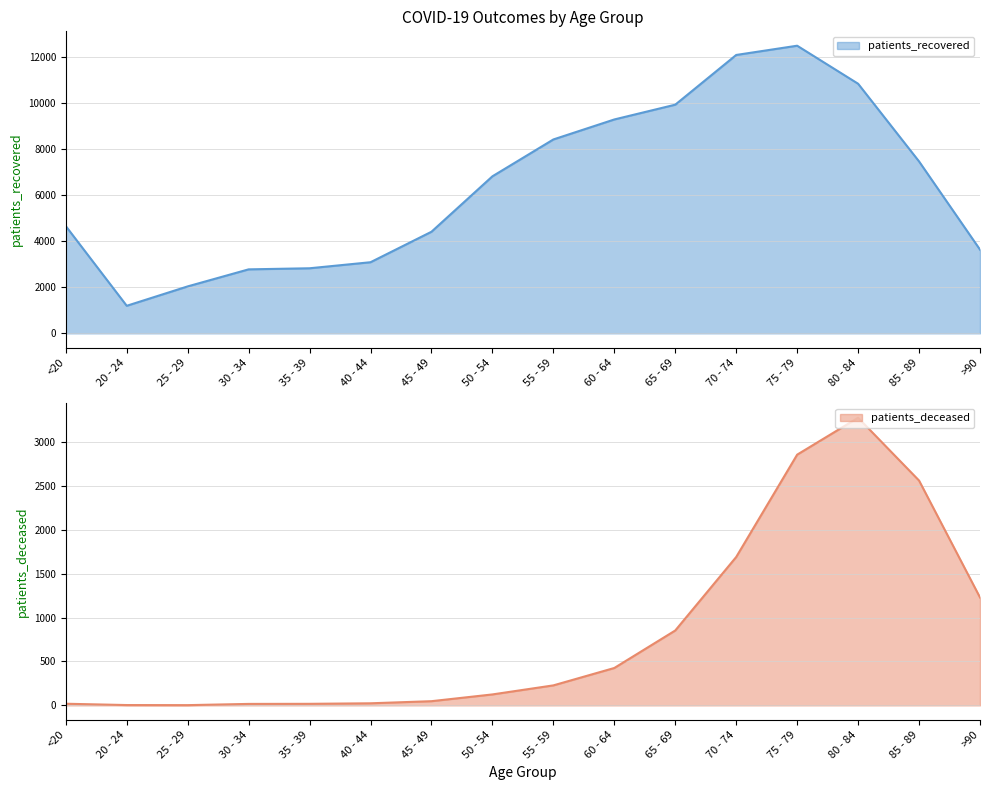

Reading right to left, what are all the values shown in this chart?

patients_deceased: 1229	2560	3275	2855	1690	853	426	228	125	48	24	18	17	3	4	19
patients_recovered: 3630	7455	10824	12473	12072	9916	9275	8408	6810	4406	3084	2822	2775	2036	1195	4652